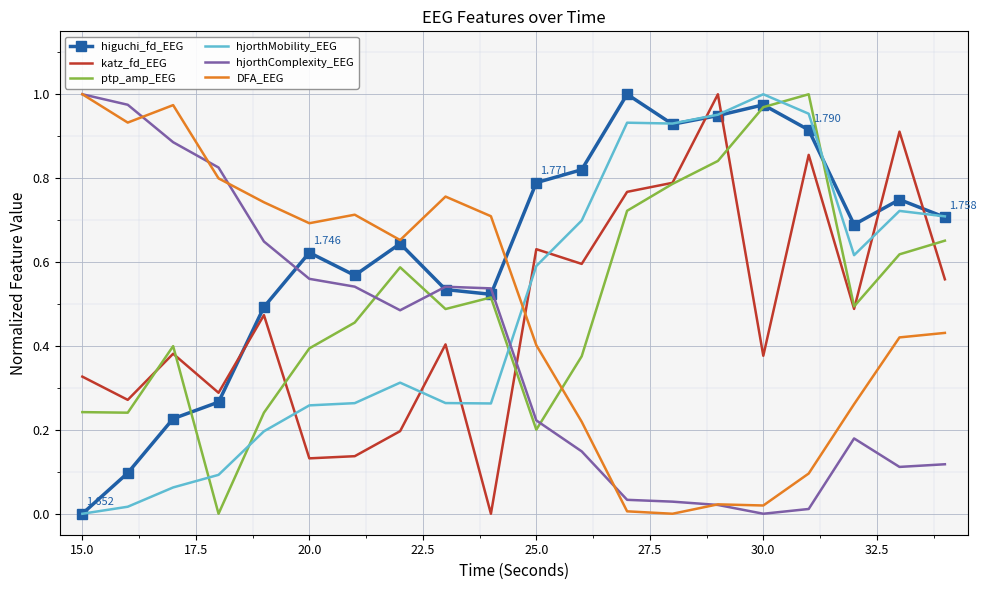

Which series ends up on top after the final intersection of hjorthMobility_EEG and ptp_amp_EEG?

hjorthMobility_EEG